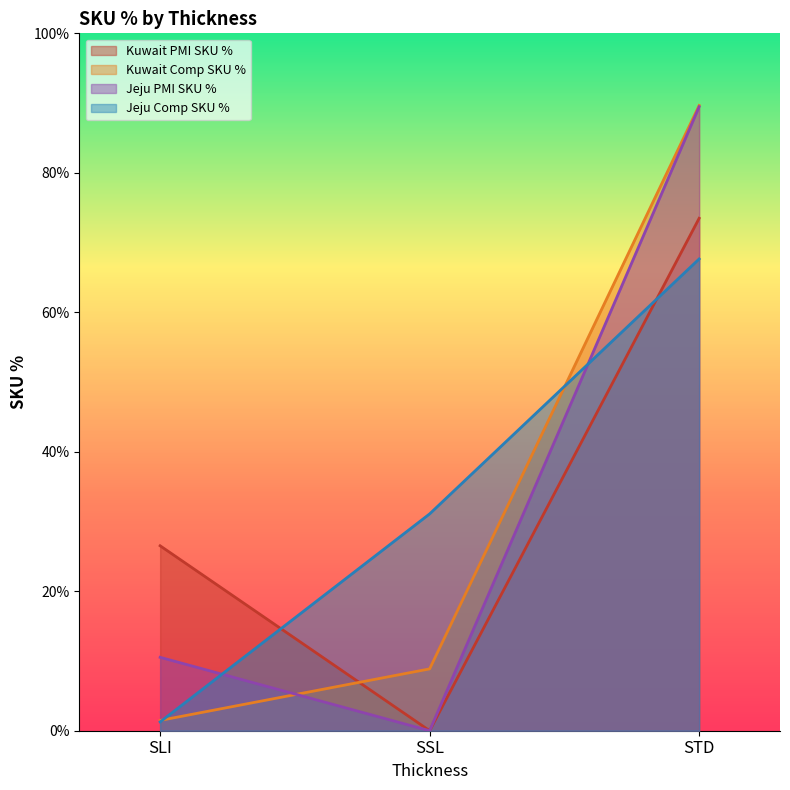

The Jeju Comp SKU % series shows 0.6 at SLI. True or false?

False